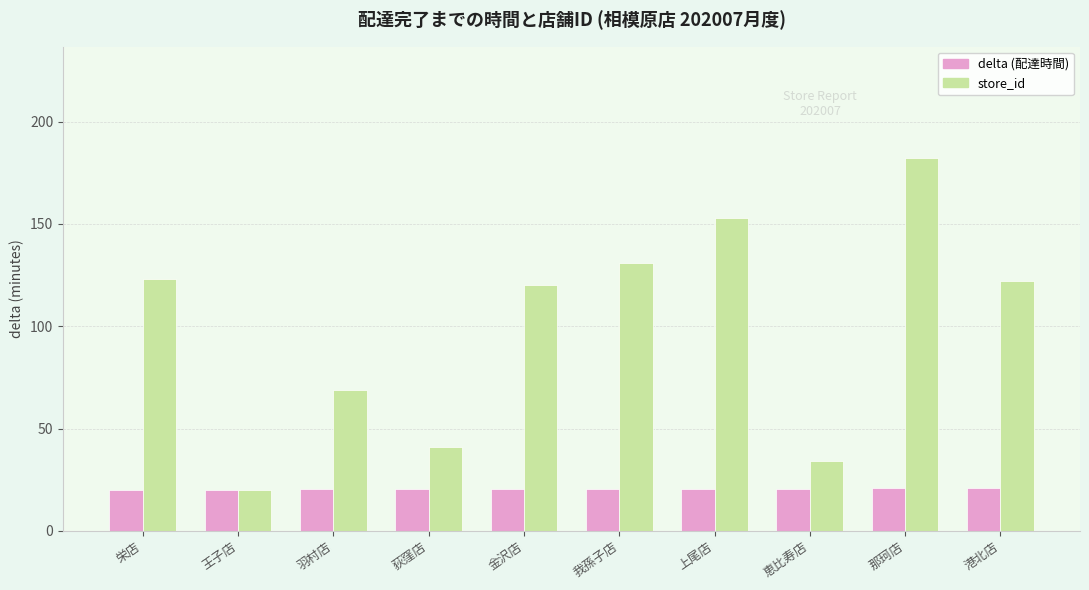

Which series has the largest range (max minus min)?

store_id